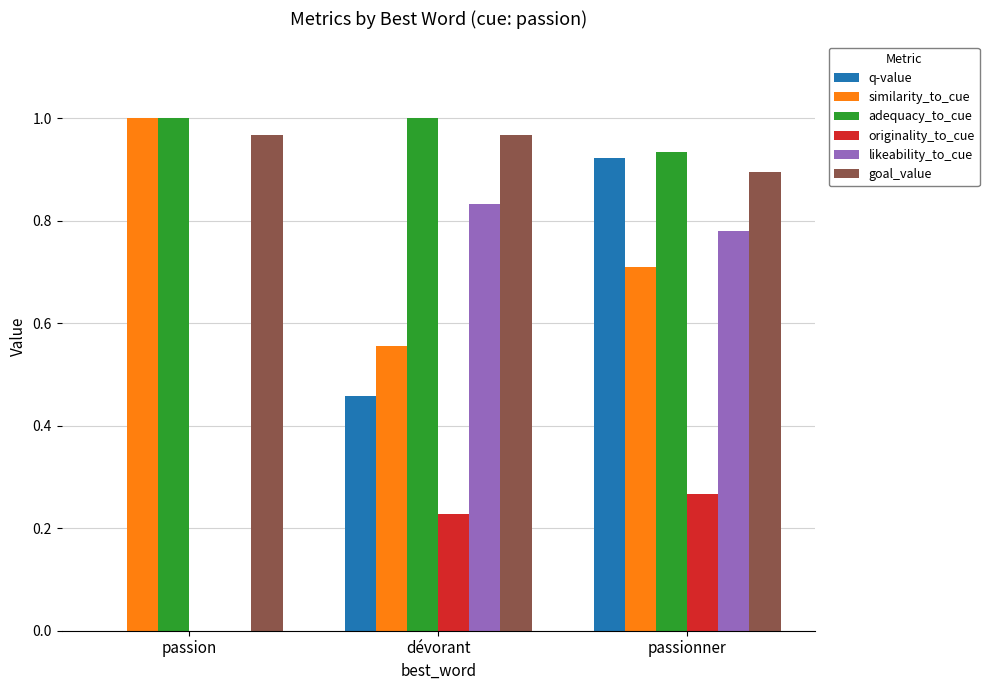

What is the sum of all likeability_to_cue values?

1.6